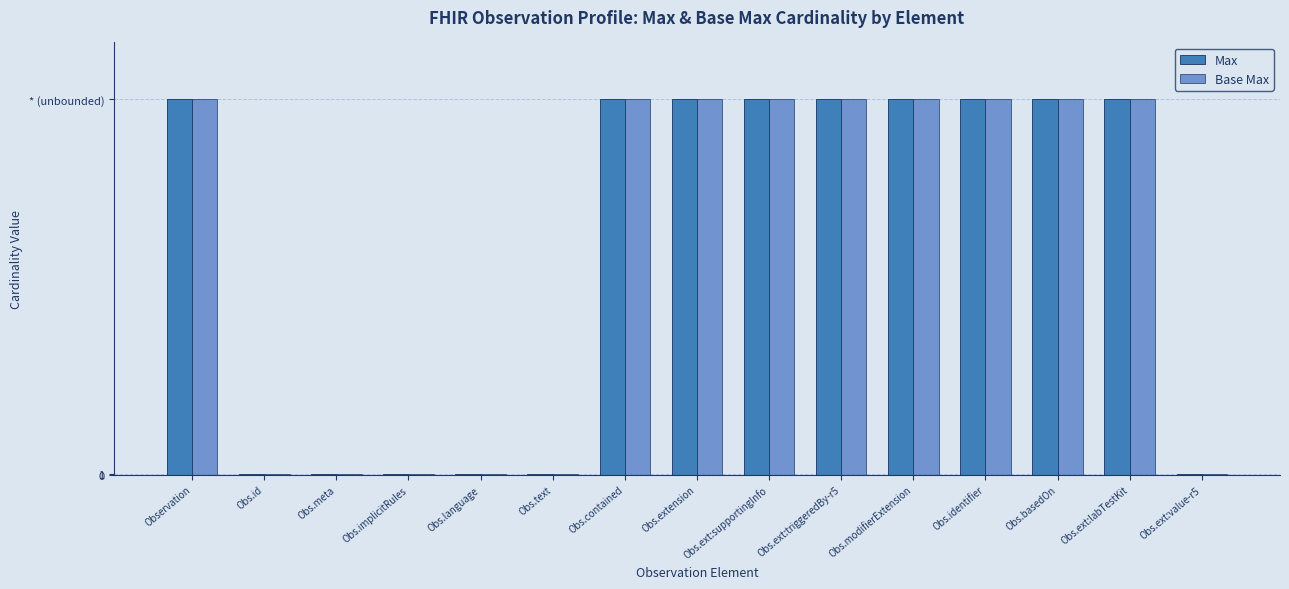

Between Obs.extension and Obs.basedOn, which series saw the biggest shift?

Max